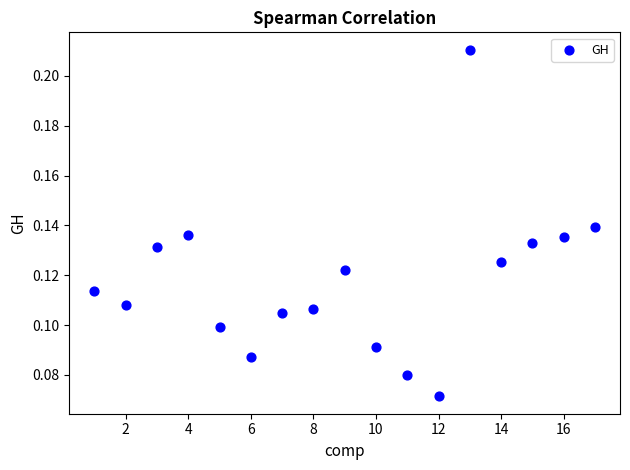

What is the range of X values (max minus min)?

16.0